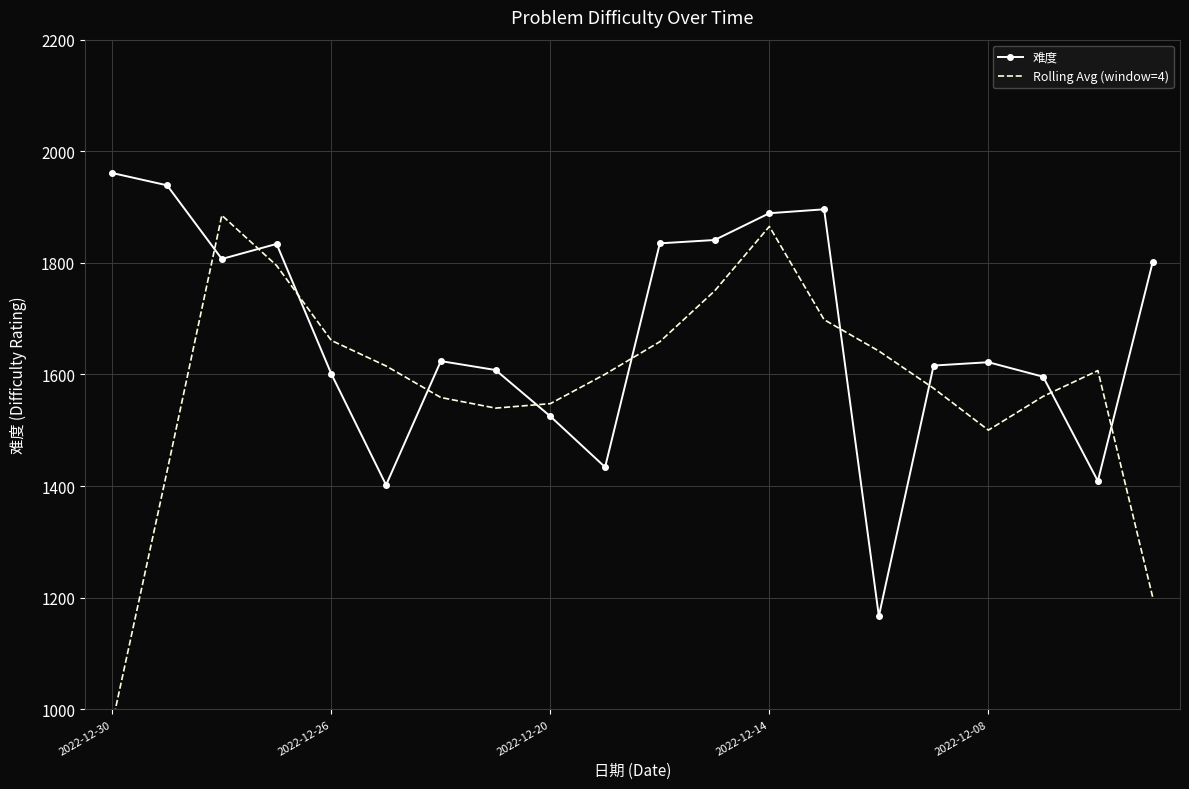

True or false: 难度 has a value of 2191 at 2022-12-26.

False